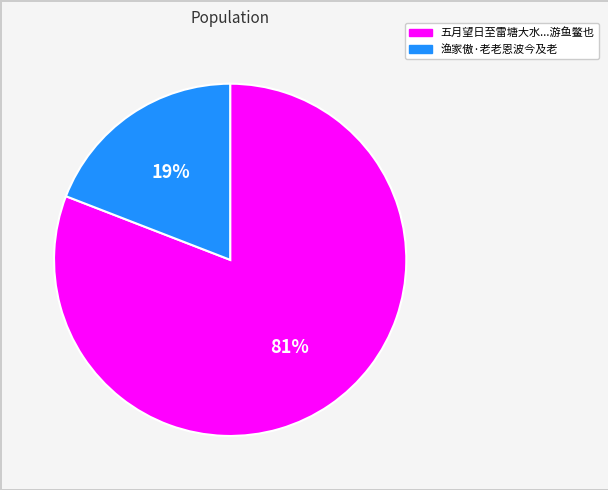

Is there a majority slice in this chart?

Yes